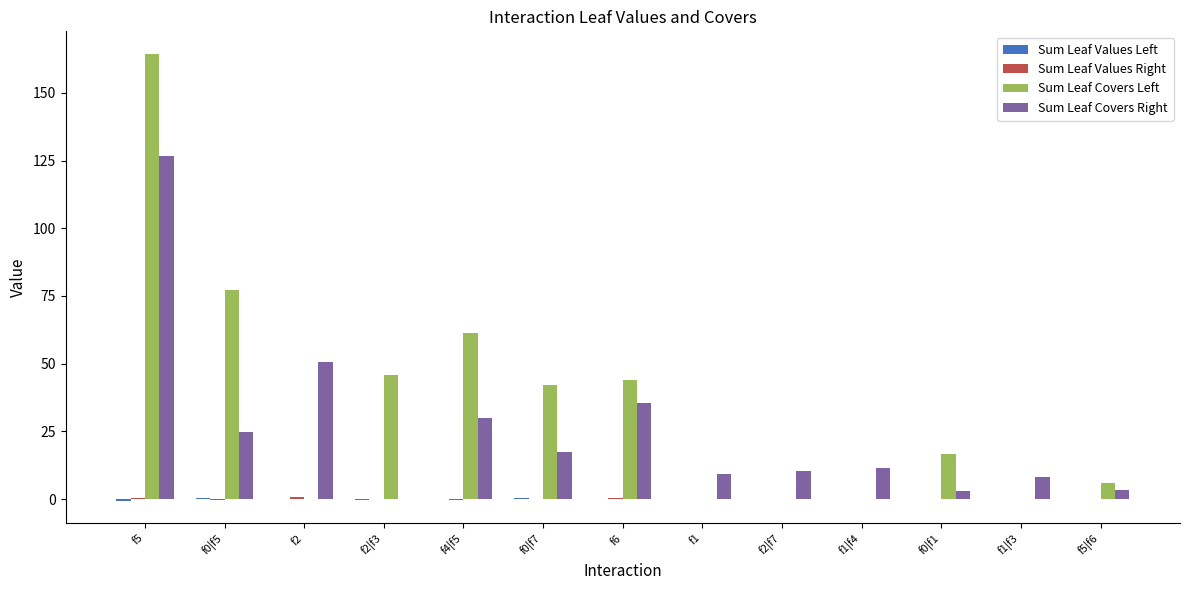

The value of Sum Leaf Covers Right at f6 is 35.3. True or false?

True